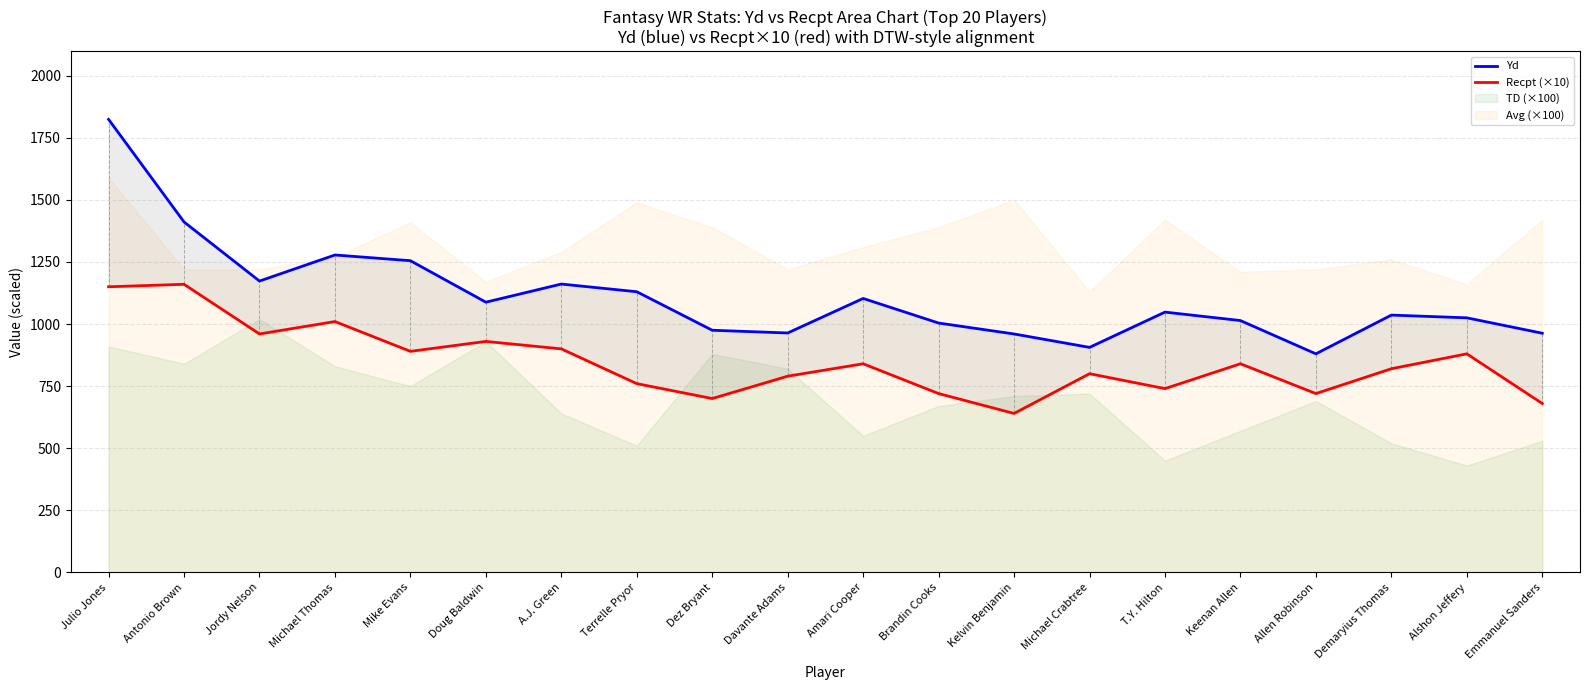

What is the label of the 5th point from the right?

Keenan Allen